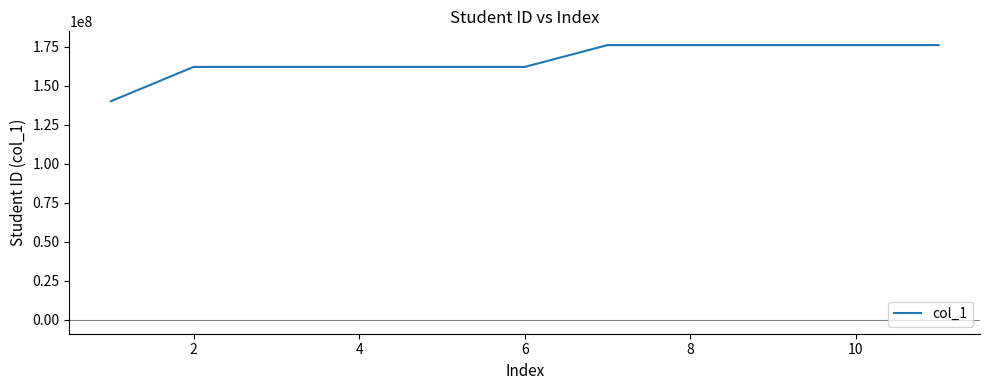

What is the smallest value displayed?

140122019